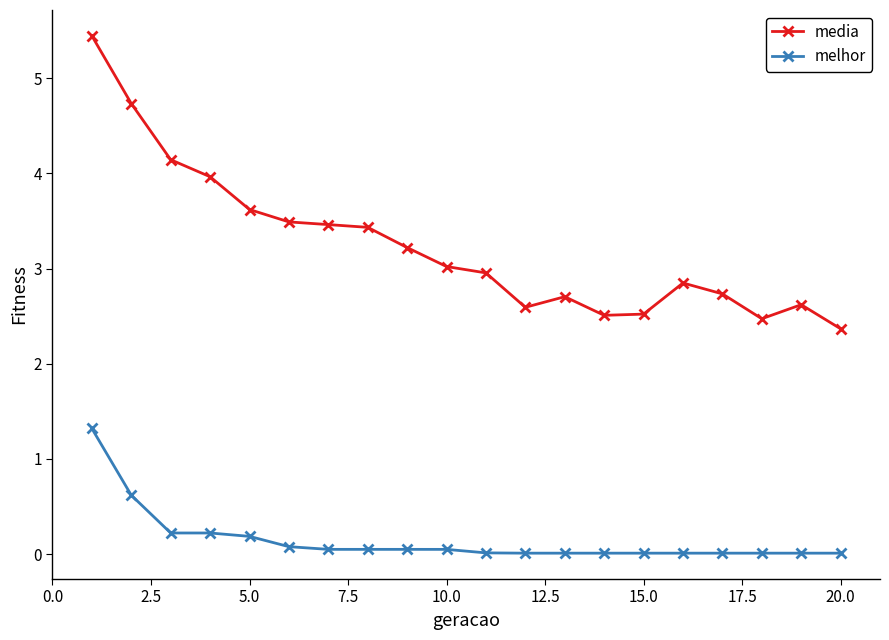

True or false: media and melhor intersect in this chart.

False